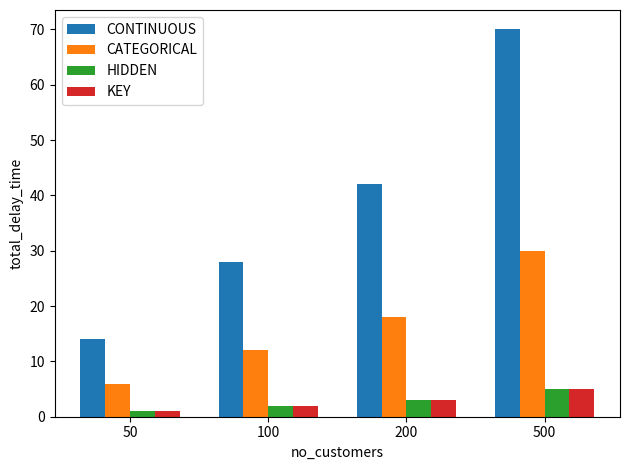

How many data points in CATEGORICAL are less than 18?

2